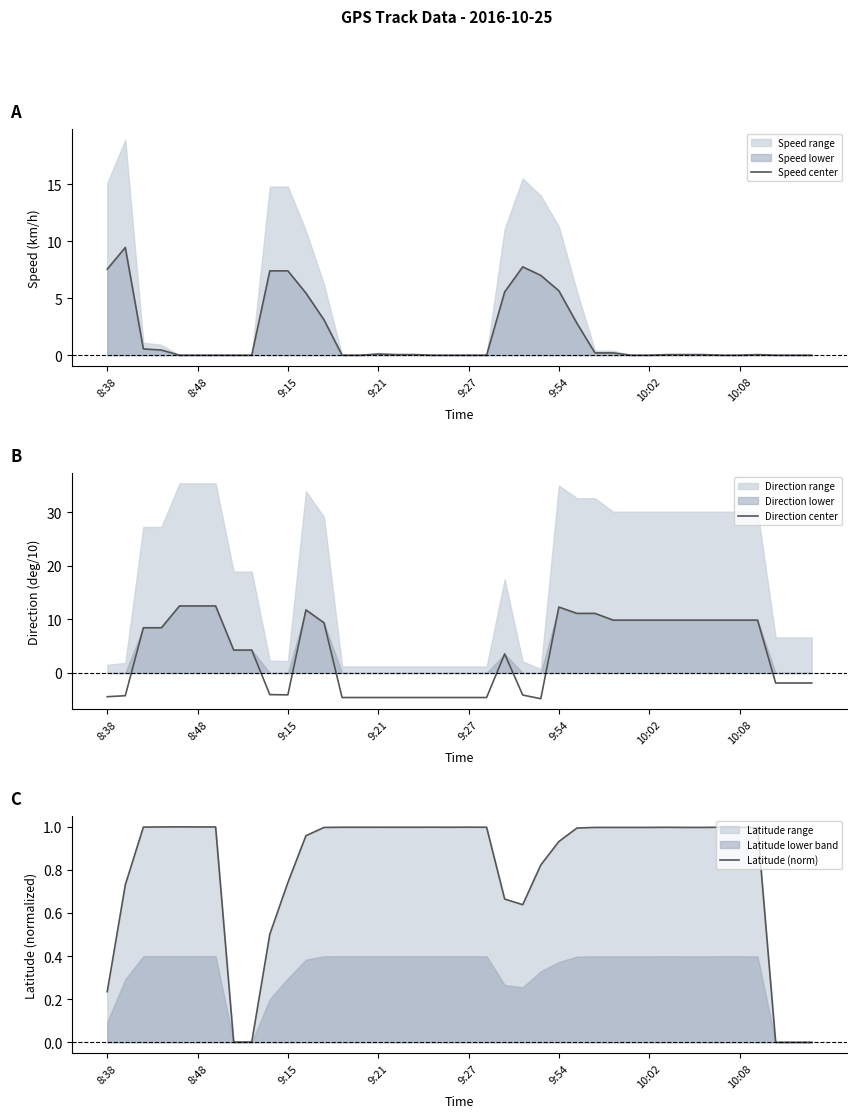

In Speed center, how many points are higher than both neighbors (excluding endpoints)?

4